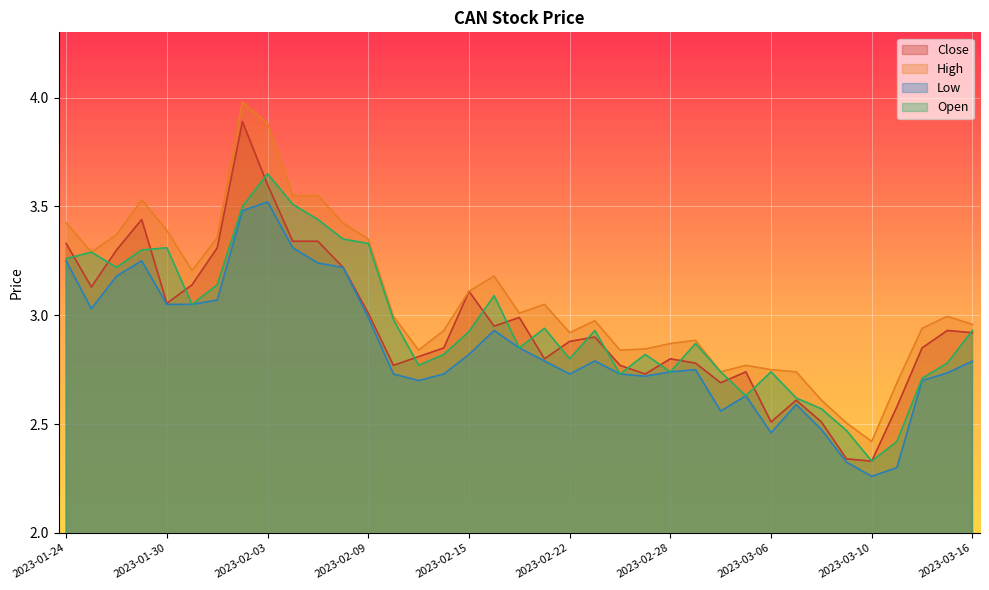

What is the spread (max minus min) of values at 2023-02-02?

0.5